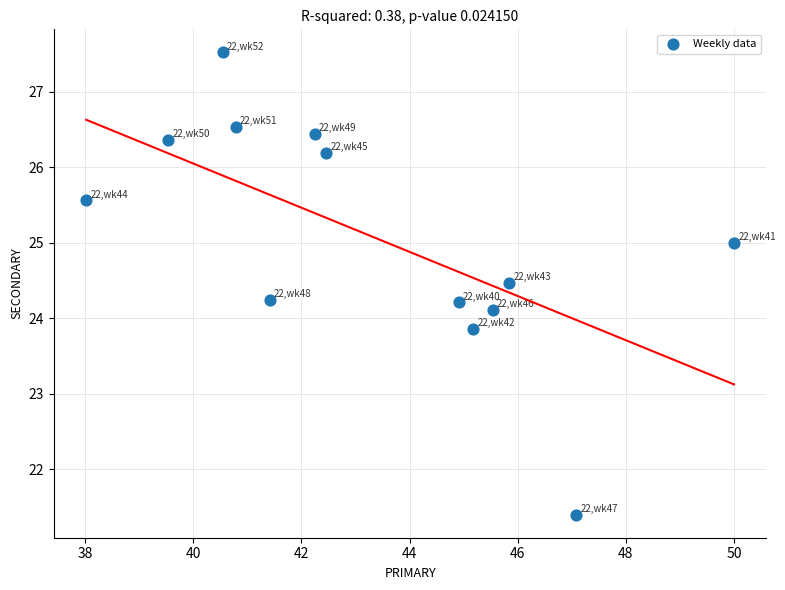

What is the range of X values (max minus min)?

12.0